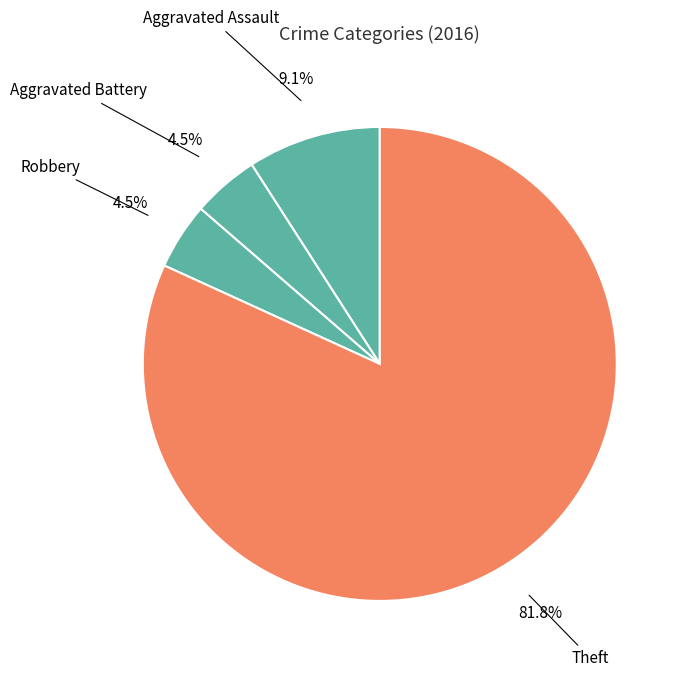

How many segments does this pie chart have?

4